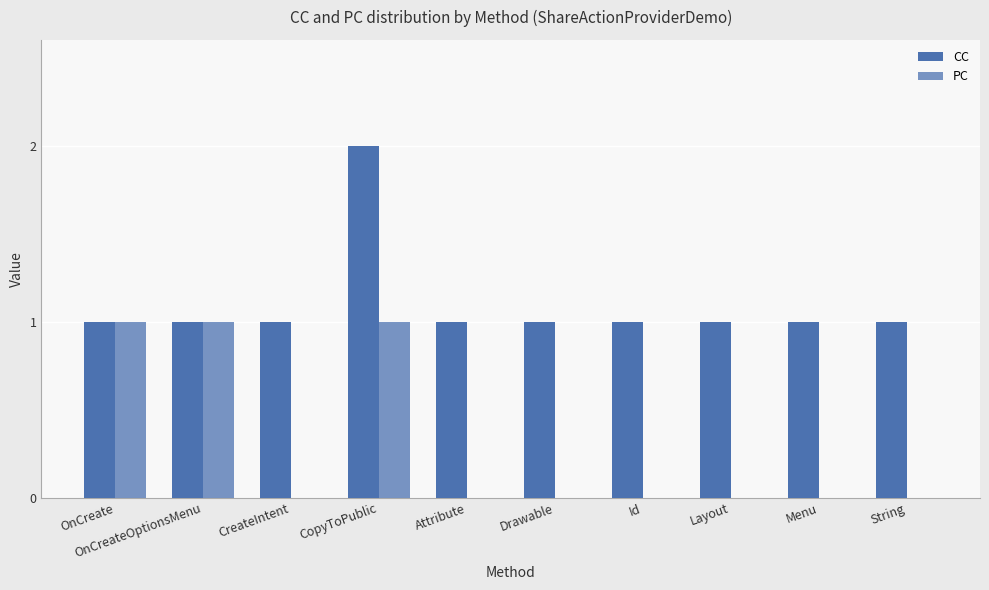

Reading left to right, transcribe all the data shown in this chart.

CC: OnCreate=1	OnCreateOptionsMenu=1	CreateIntent=1	CopyToPublic=2	Attribute=1	Drawable=1	Id=1	Layout=1	Menu=1	String=1
PC: OnCreate=1	OnCreateOptionsMenu=1	CreateIntent=0	CopyToPublic=1	Attribute=0	Drawable=0	Id=0	Layout=0	Menu=0	String=0